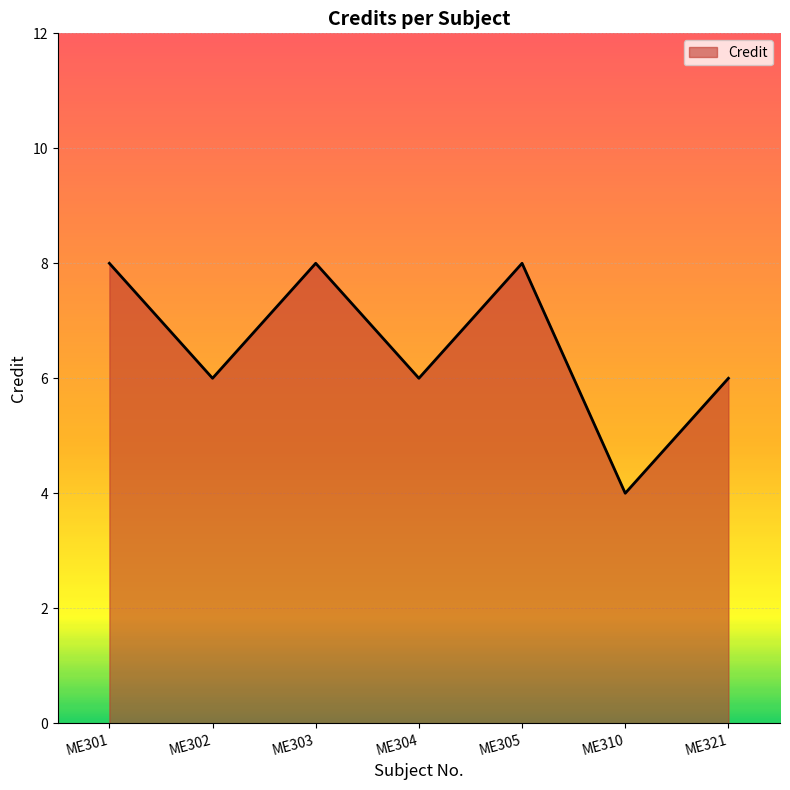

Reading left to right, transcribe all the data shown in this chart.

ME301=8	ME302=6	ME303=8	ME304=6	ME305=8	ME310=4	ME321=6